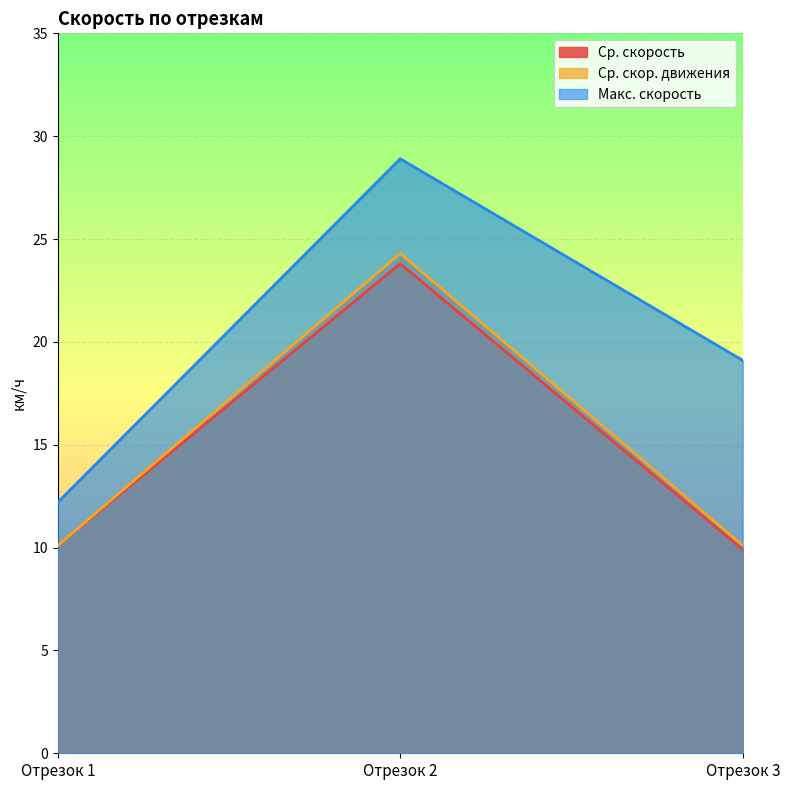

What are all the series names shown in the legend?

Ср. скорость, Ср. скор. движения, Макс. скорость